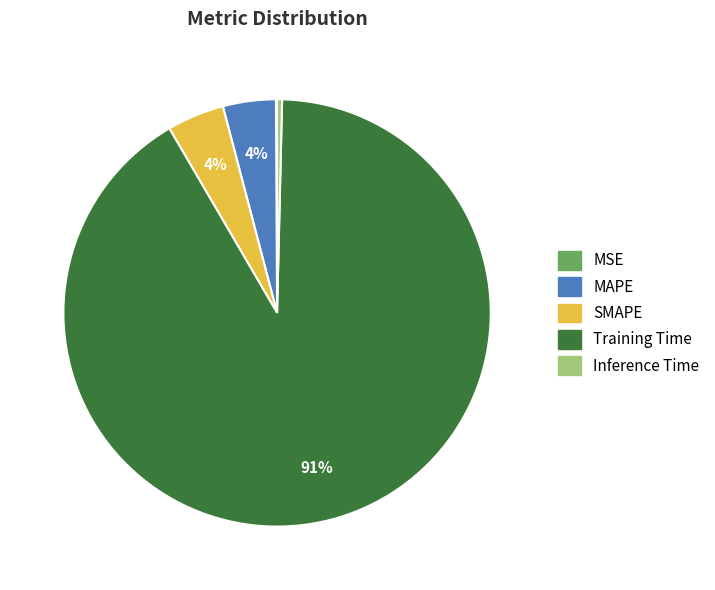

Which category has the biggest portion of the pie?

Training Time